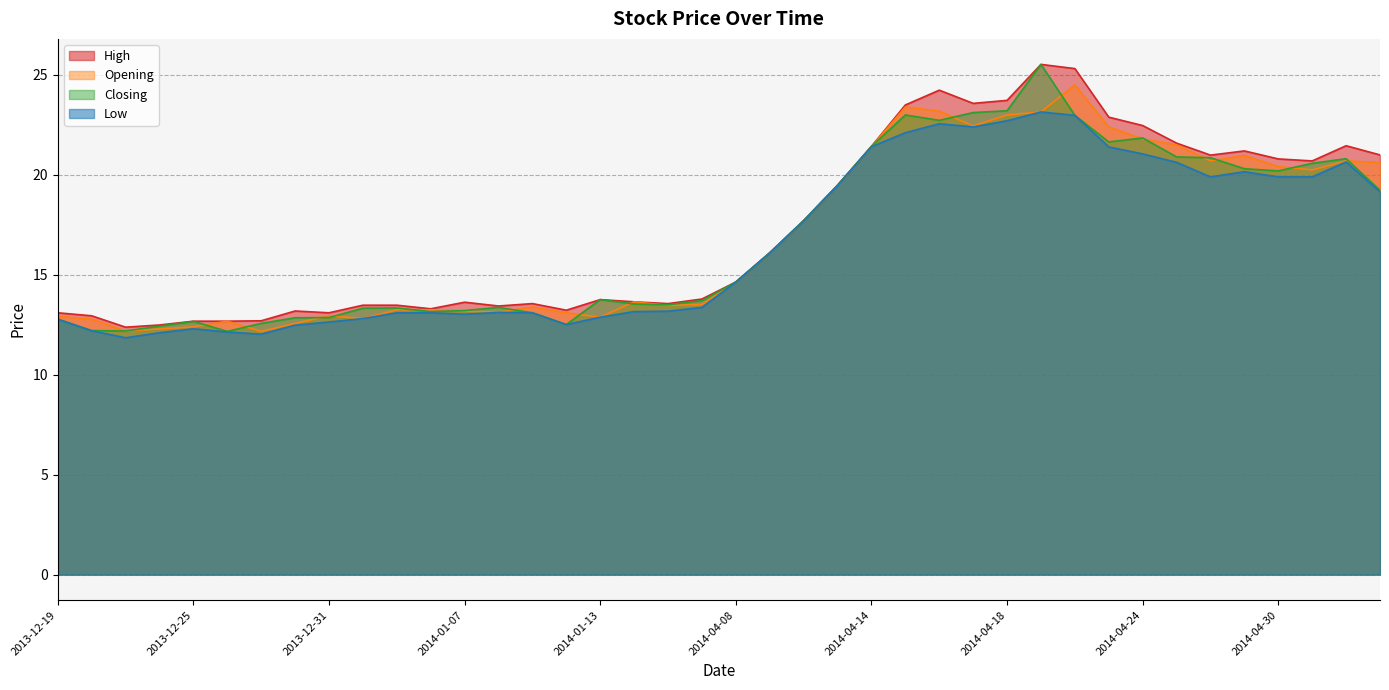

What is the minimum value shown in the chart?

11.8